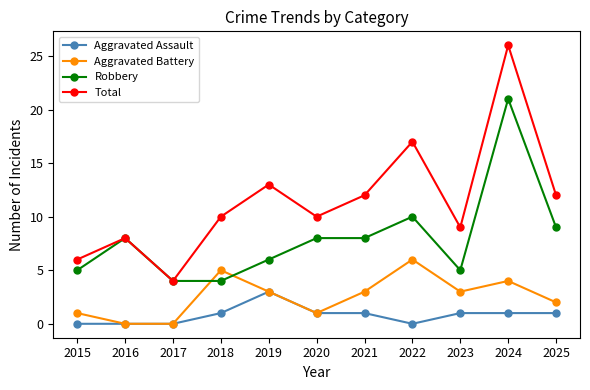

Reading right to left, transcribe all the data shown in this chart.

Aggravated Assault: 2025=1	2024=1	2023=1	2022=0	2021=1	2020=1	2019=3	2018=1	2017=0	2016=0	2015=0
Aggravated Battery: 2025=2	2024=4	2023=3	2022=6	2021=3	2020=1	2019=3	2018=5	2017=0	2016=0	2015=1
Robbery: 2025=9	2024=21	2023=5	2022=10	2021=8	2020=8	2019=6	2018=4	2017=4	2016=8	2015=5
Total: 2025=12	2024=26	2023=9	2022=17	2021=12	2020=10	2019=13	2018=10	2017=4	2016=8	2015=6